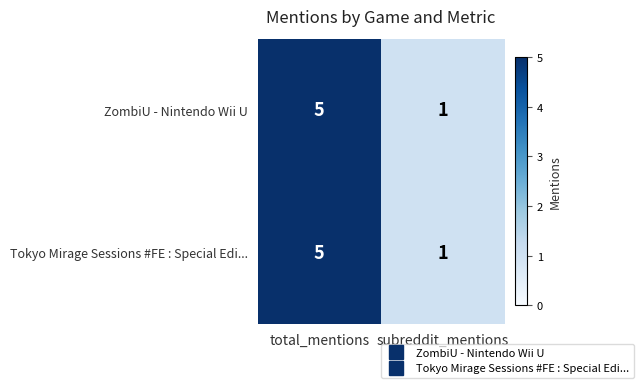

Is the value of Tokyo Mirage Sessions #FE : Special Edi... at subreddit_mentions greater than the value of ZombiU - Nintendo Wii U at total_mentions?

No